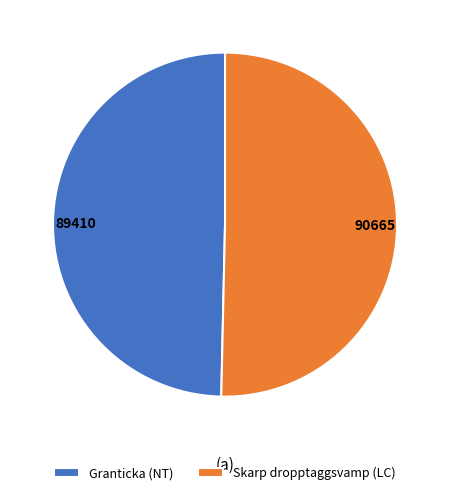

How many segments does this pie chart have?

2